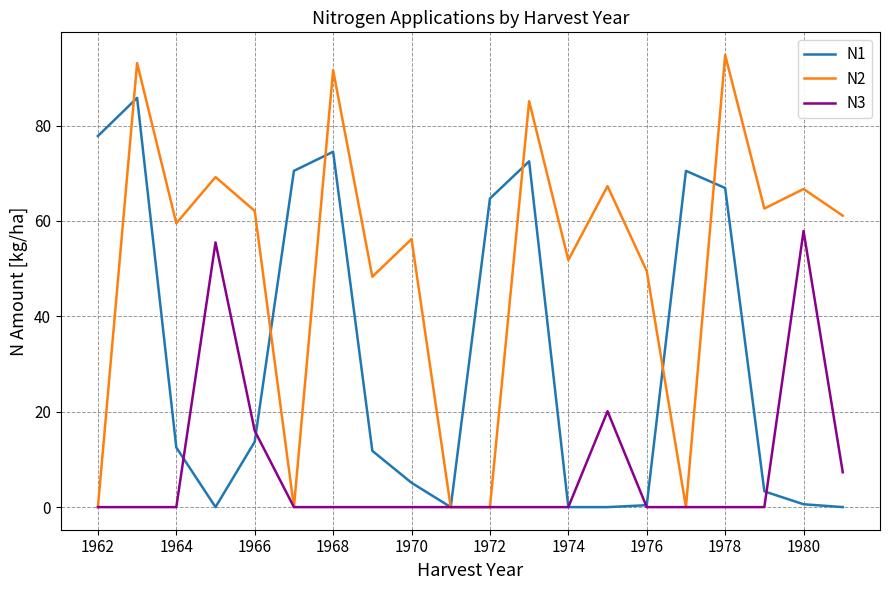

Which series has the largest range (max minus min)?

N2